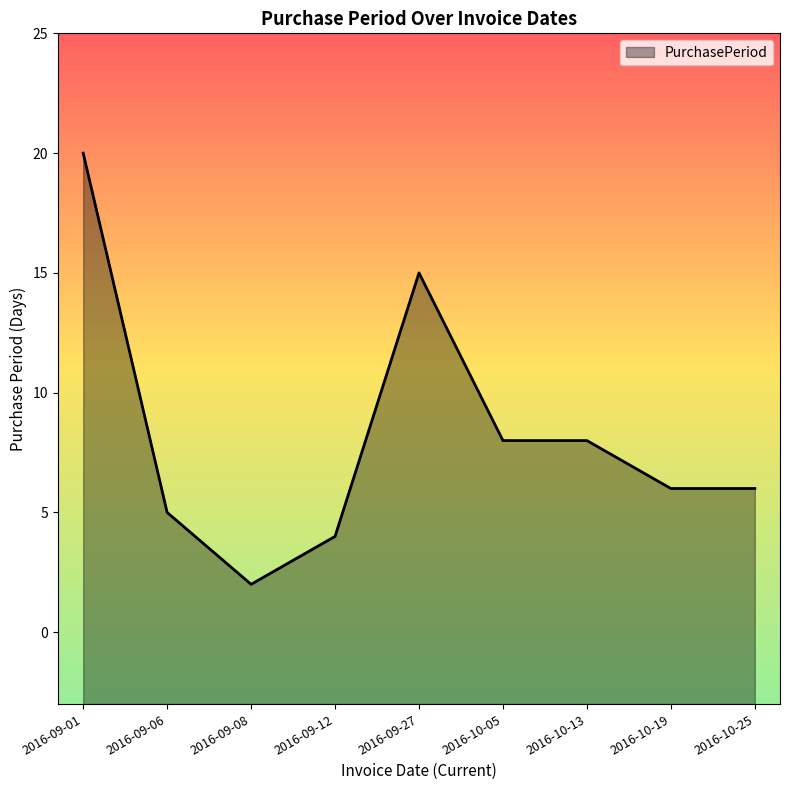

Where is the first local maximum?

2016-09-27